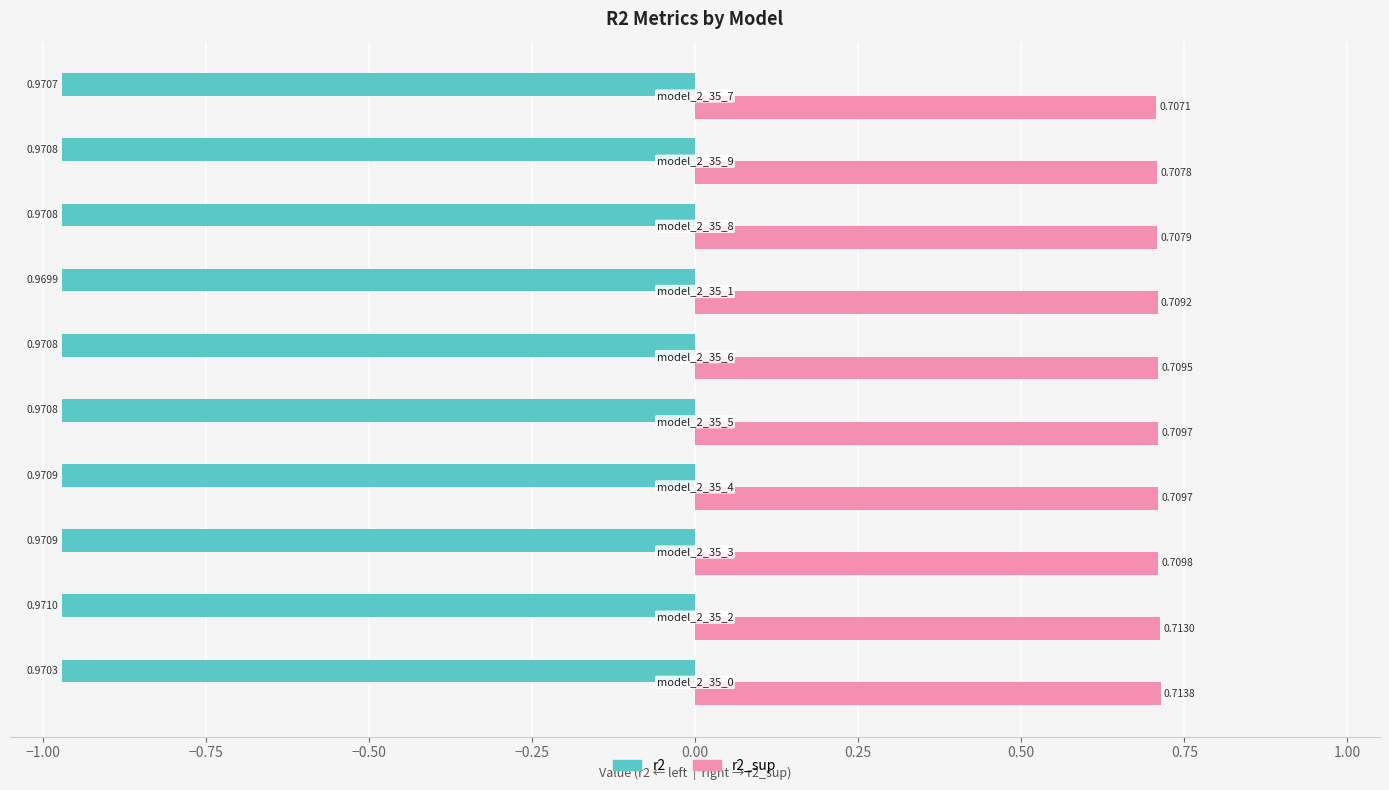

What is the sum of all r2 values?

-9.7